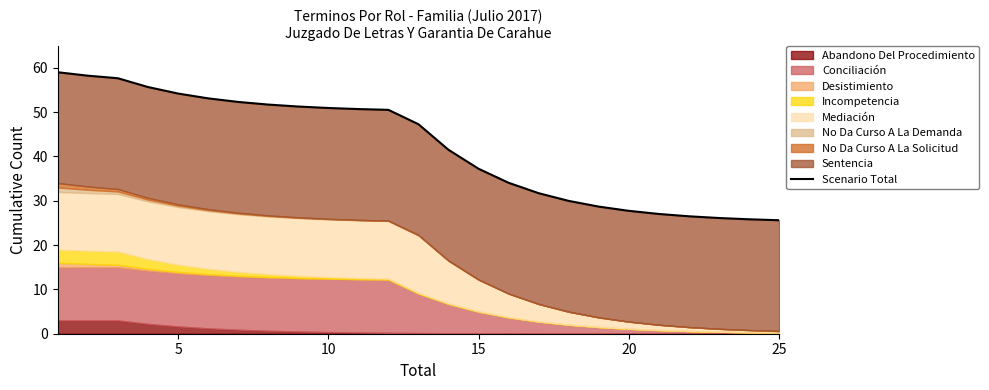

True or false: the data has more than 1 interior local peaks.

False